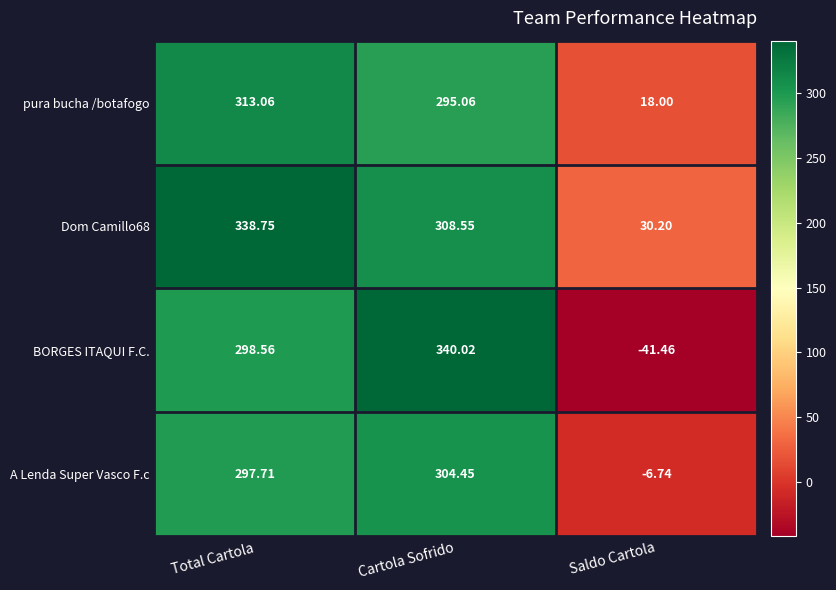

Which series has the largest range (max minus min)?

BORGES ITAQUI F.C.